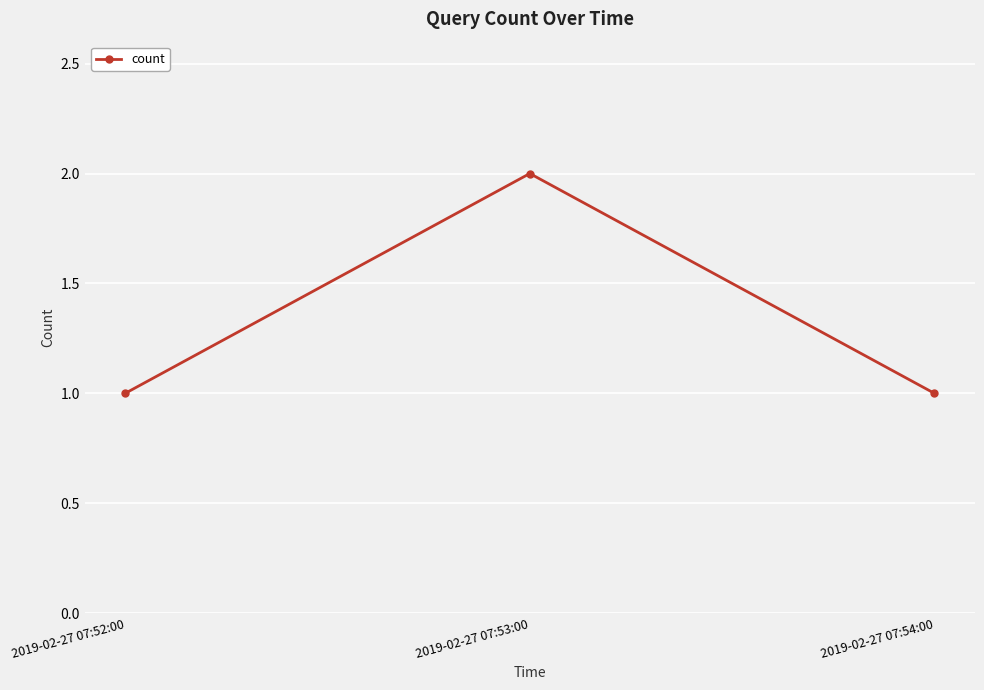

What is the sum of all values?

4